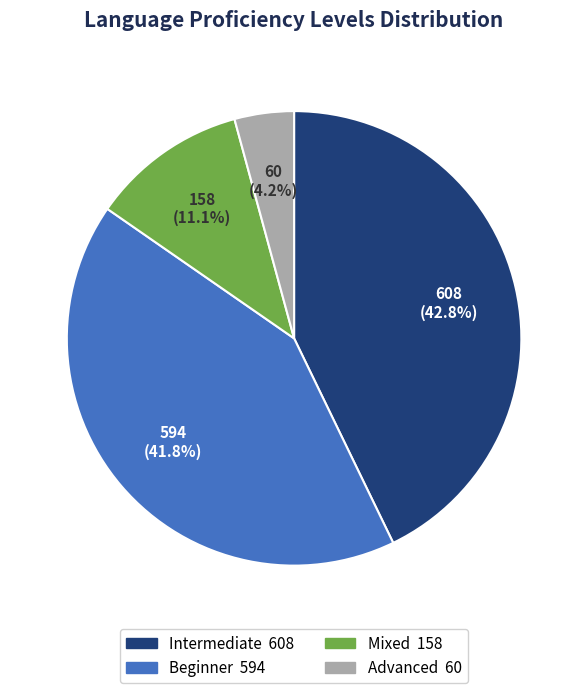

Between Intermediate and Mixed, which is larger?

Intermediate